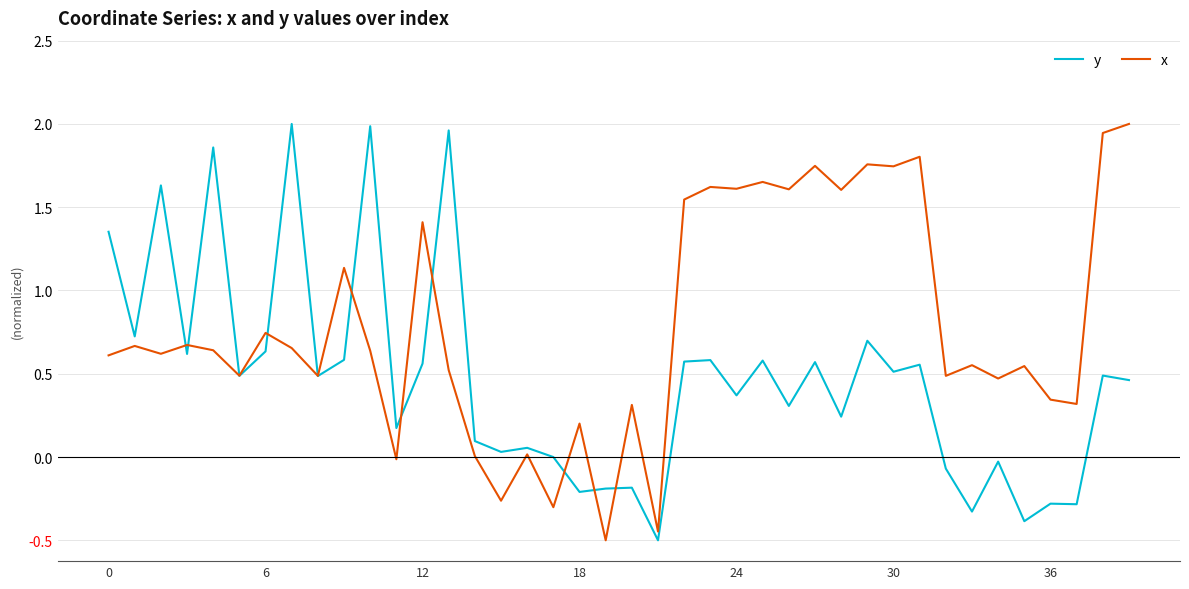

Is this an area chart (filled region under the line)?

No